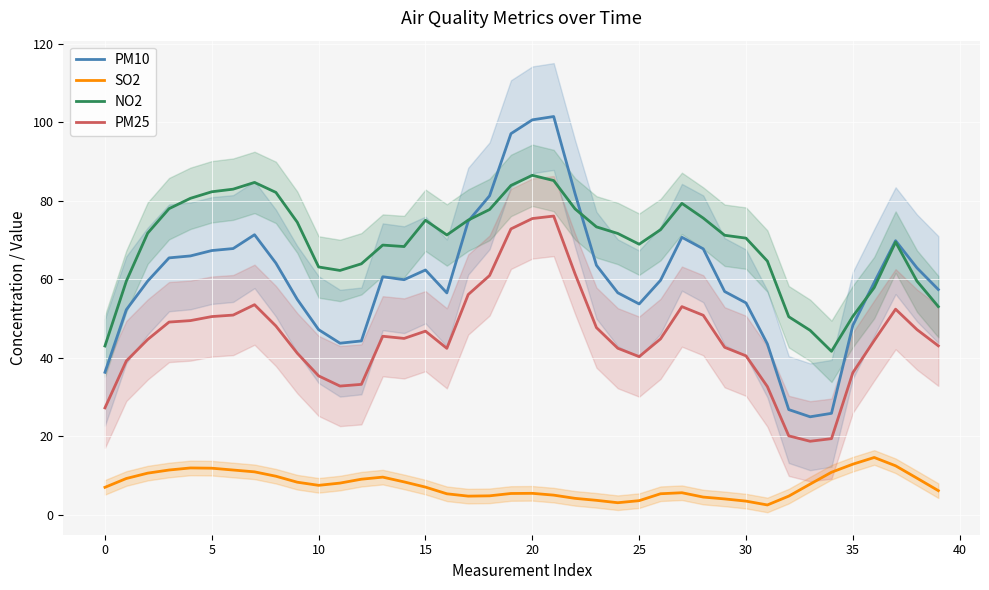

Reading left to right, list all the values displayed in this chart.

PM10: 36.3	52.2	59.5	65.5	66.0	67.3	67.8	71.4	64.1	54.9	47.2	43.7	44.3	60.6	59.9	62.4	56.5	74.8	81.3	97.1	100.6	101.5	81.8	63.6	56.6	53.7	59.7	70.7	67.8	56.9	54.0	43.5	26.8	24.9	25.8	48.3	59.2	69.8	62.9	57.4
SO2: 7.0	9.2	10.6	11.4	11.9	11.8	11.4	10.9	9.8	8.3	7.5	8.0	9.0	9.6	8.3	7.0	5.3	4.7	4.8	5.4	5.4	5.0	4.2	3.6	3.0	3.6	5.3	5.6	4.5	4.0	3.4	2.5	4.7	7.8	10.8	12.9	14.6	12.5	9.3	6.1
NO2: 43.0	59.5	71.8	78.0	80.6	82.3	83.0	84.7	82.1	74.5	63.1	62.2	63.9	68.7	68.3	75.0	71.3	75.1	77.8	83.9	86.5	85.2	77.9	73.4	71.7	68.9	72.6	79.3	75.6	71.2	70.5	64.6	50.5	47.0	41.6	50.6	57.9	69.5	59.5	53.0
PM25: 27.2	39.2	44.7	49.1	49.5	50.5	50.9	53.5	48.1	41.2	35.4	32.8	33.2	45.5	44.9	46.8	42.4	56.1	61.0	72.8	75.5	76.1	61.4	47.7	42.4	40.3	44.8	53.0	50.8	42.7	40.5	32.6	20.1	18.7	19.4	36.2	44.4	52.4	47.2	43.0